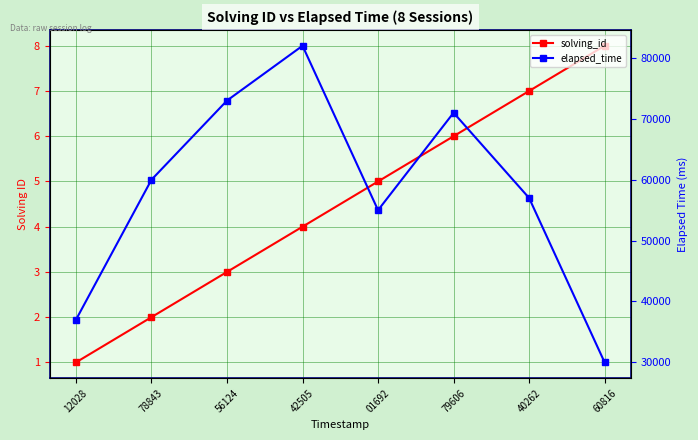

True or false: elapsed_time and solving_id intersect in this chart.

False